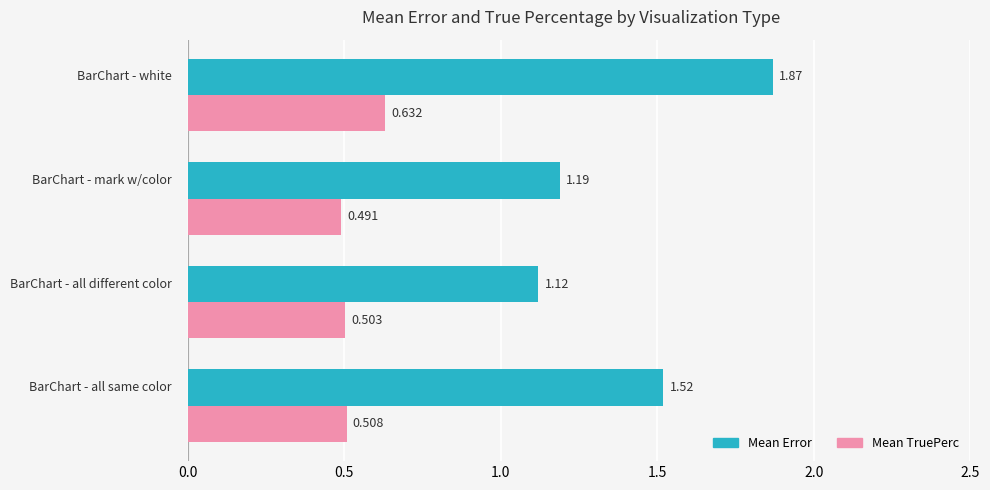

Rank the series by their maximum value, from lowest to highest.

Mean TruePerc, Mean Error